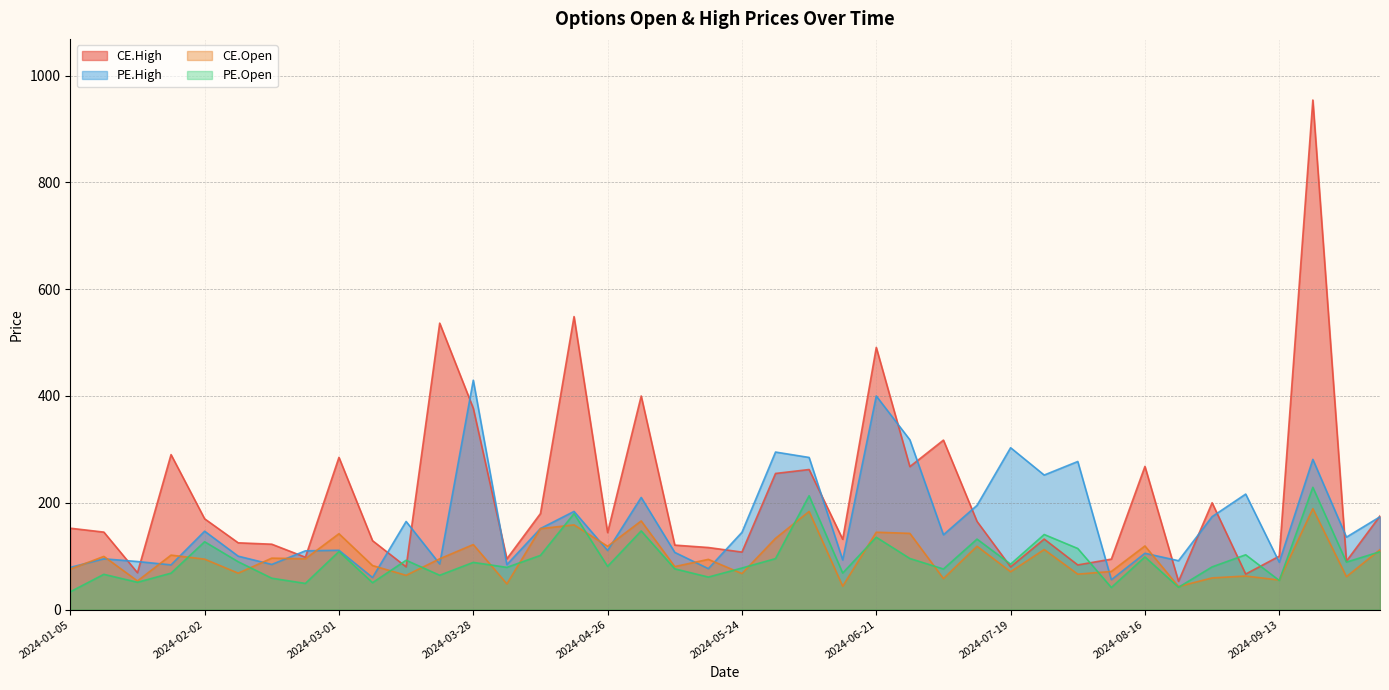

Between 2024-06-14 and 2024-02-09, which is larger?

2024-06-14